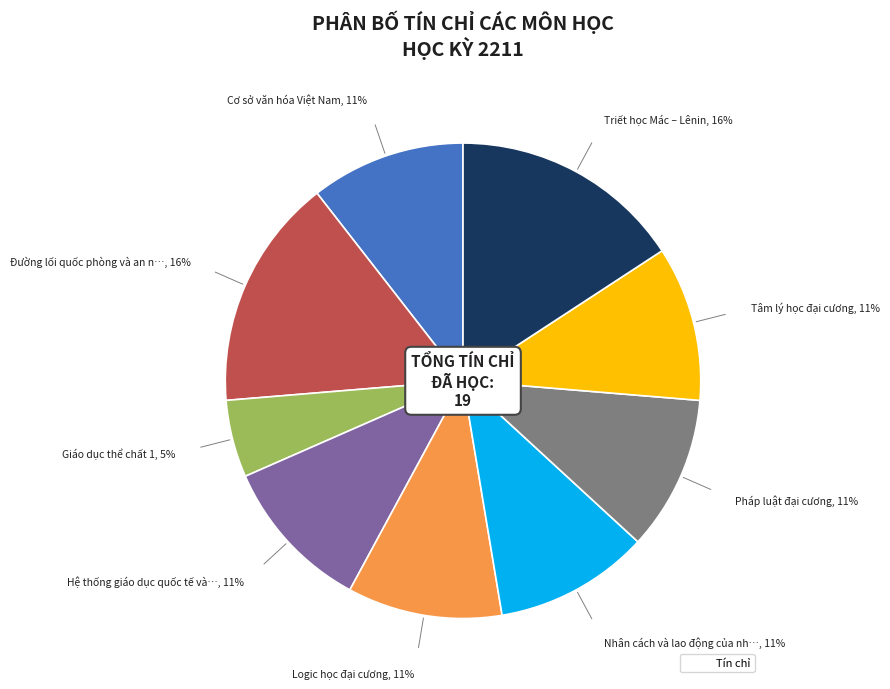

To the nearest percent, what is the average slice percentage?

11%